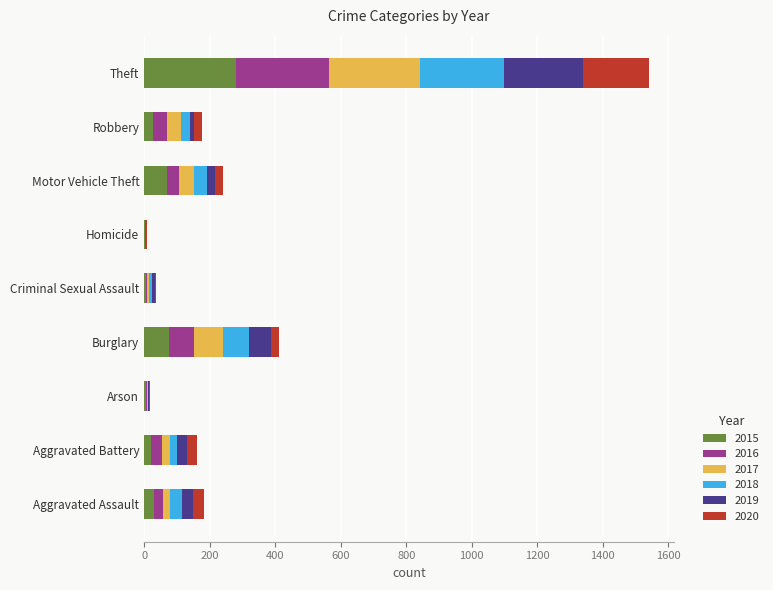

What is the highest value of the 2015 series?

281